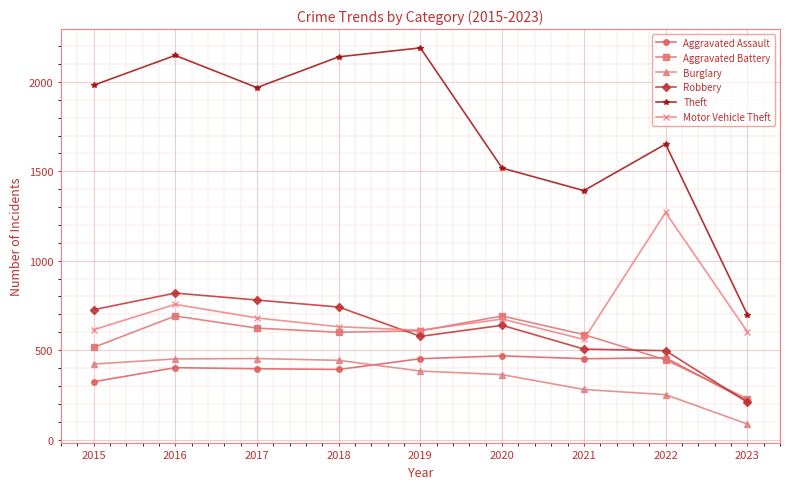

What is the spread (max minus min) of values at 2020?

1155